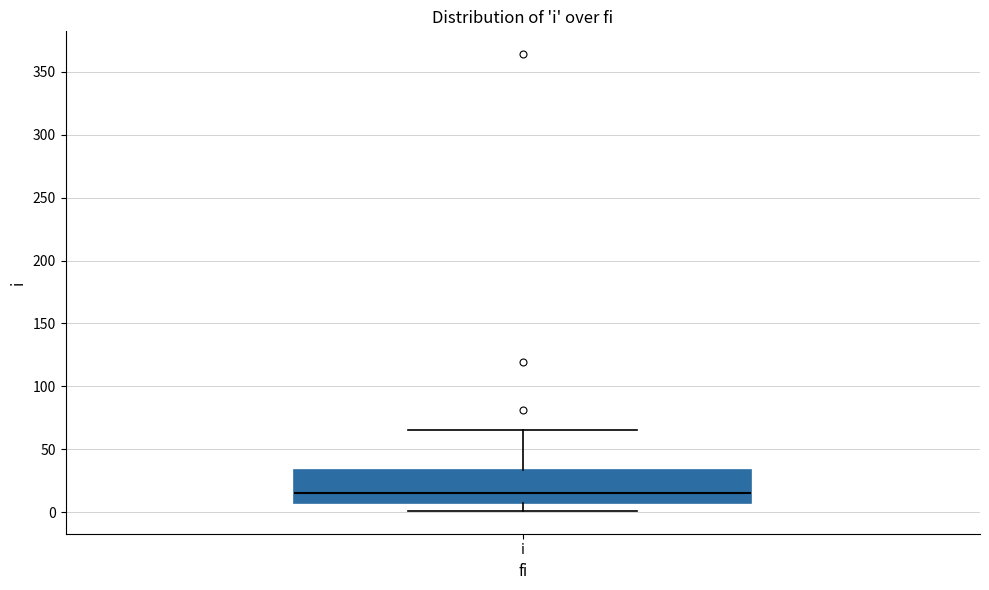

Transcribe this box plot: give where the median line is, the range the box spans, and where the two whiskers end, as read against the y-axis. The values are not printed on the chart, so give them approximately, as read against the axis.

median 15, box 10 to 35, whiskers 0 to 65